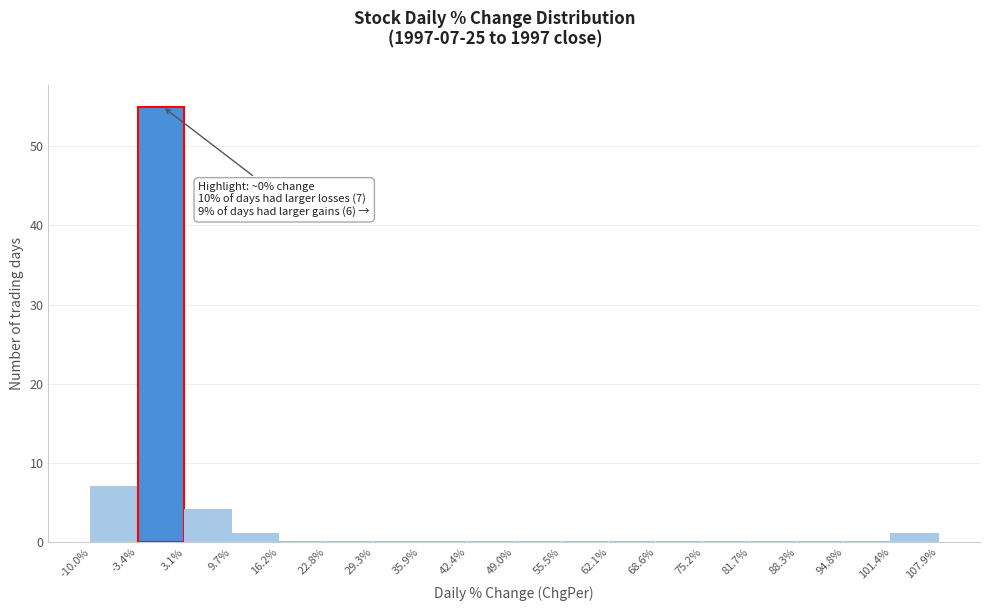

Over which range of the x-axis is the bar tallest?

-3.4% to 3.1%